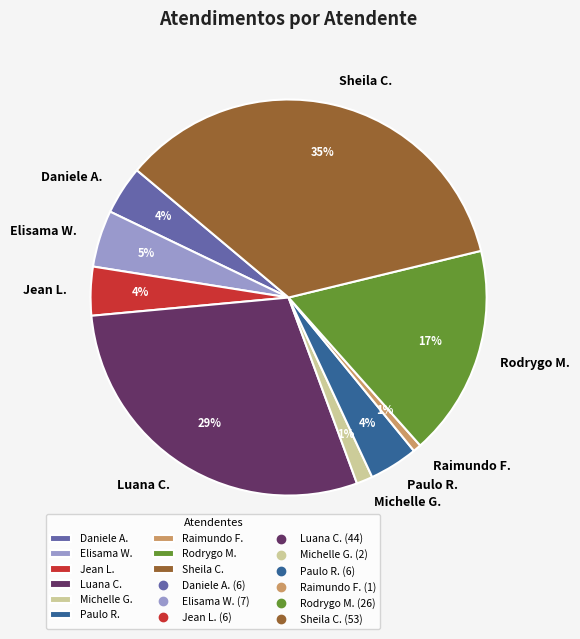

Is the sum of Luana C. and Elisama W. greater than half?

No